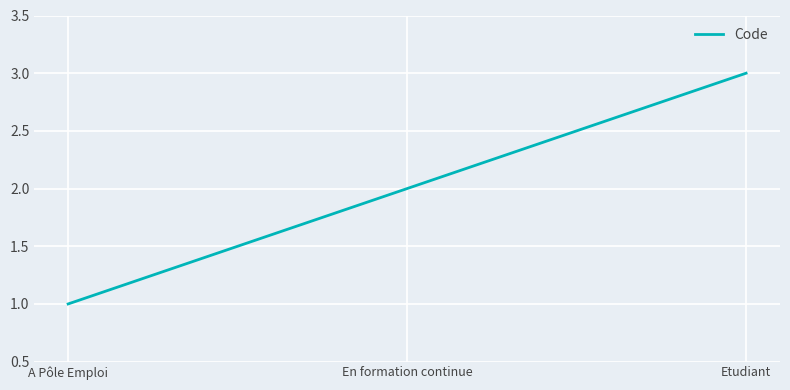

Approximately how many times larger is the value at En formation continue compared to Etudiant?

0.7